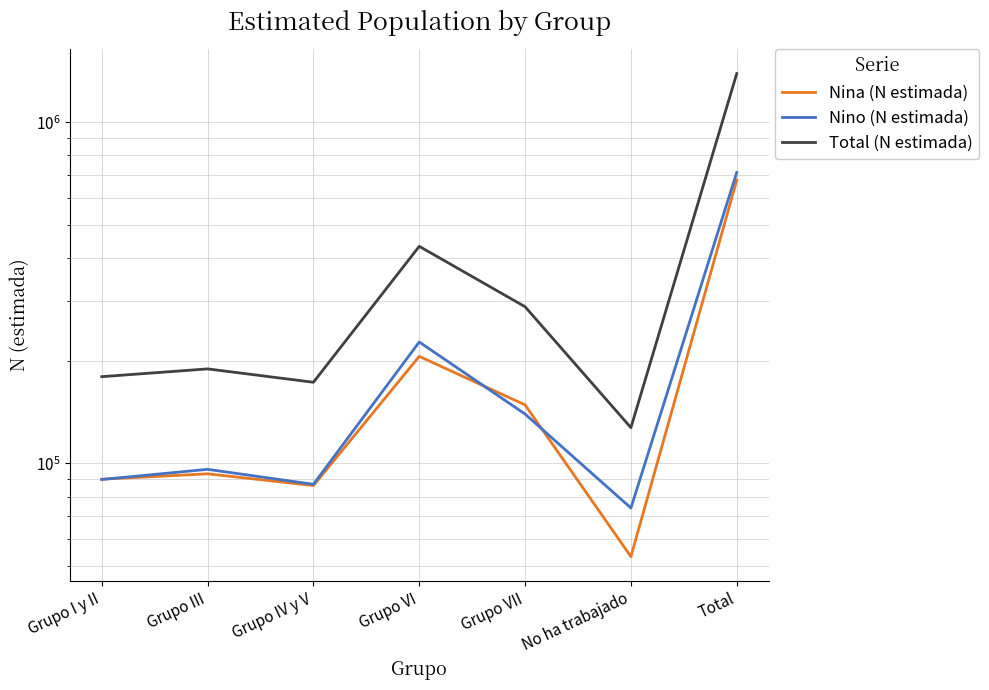

Where is the first local minimum for Nino (N estimada)?

Grupo IV y V